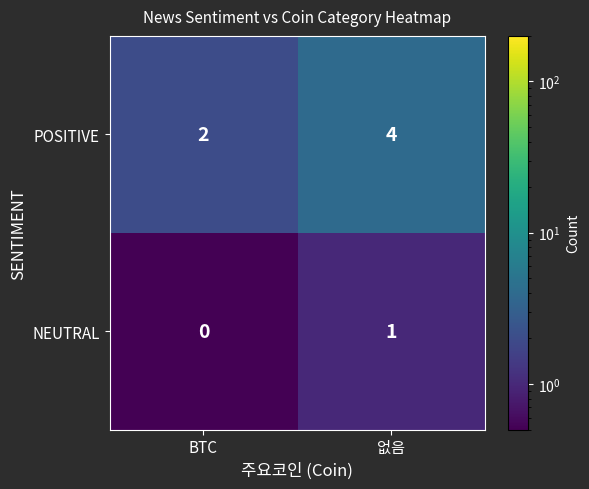

At BTC, list the series in order from largest to smallest.

POSITIVE, NEUTRAL